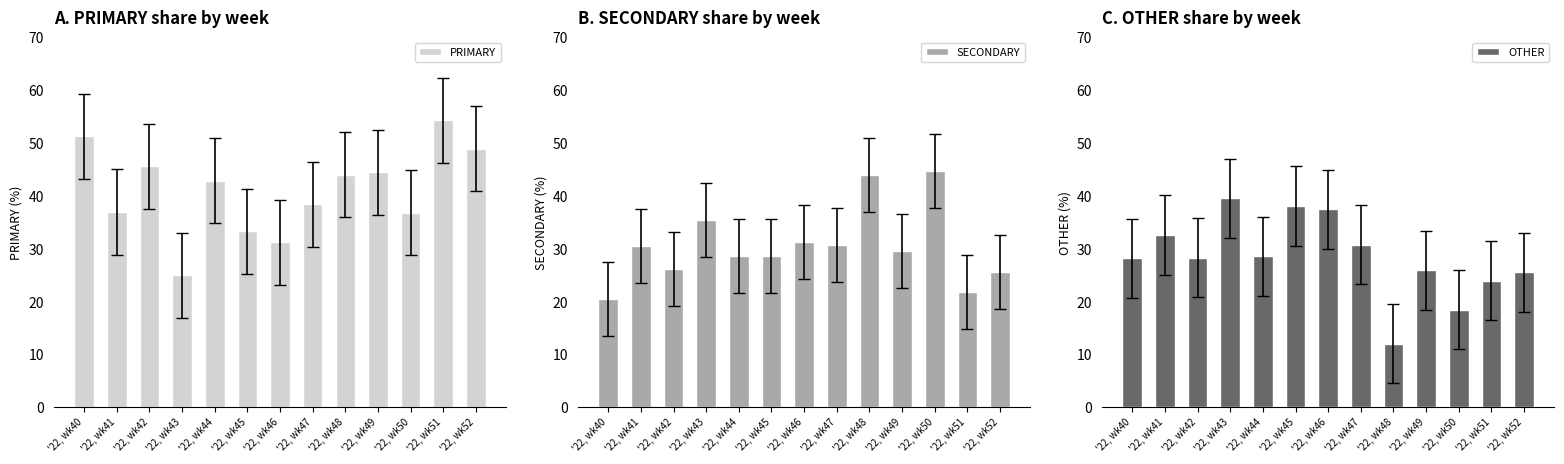

At which label is SECONDARY closest to 32?

'22, wk46